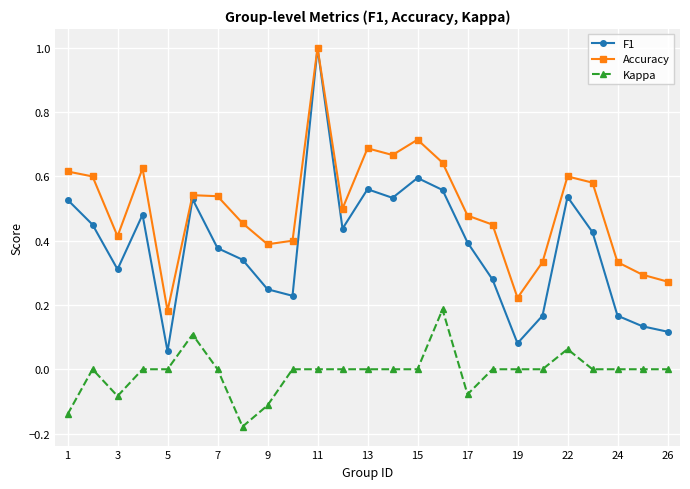

Rank the series by their average value, from lowest to highest.

Kappa, F1, Accuracy